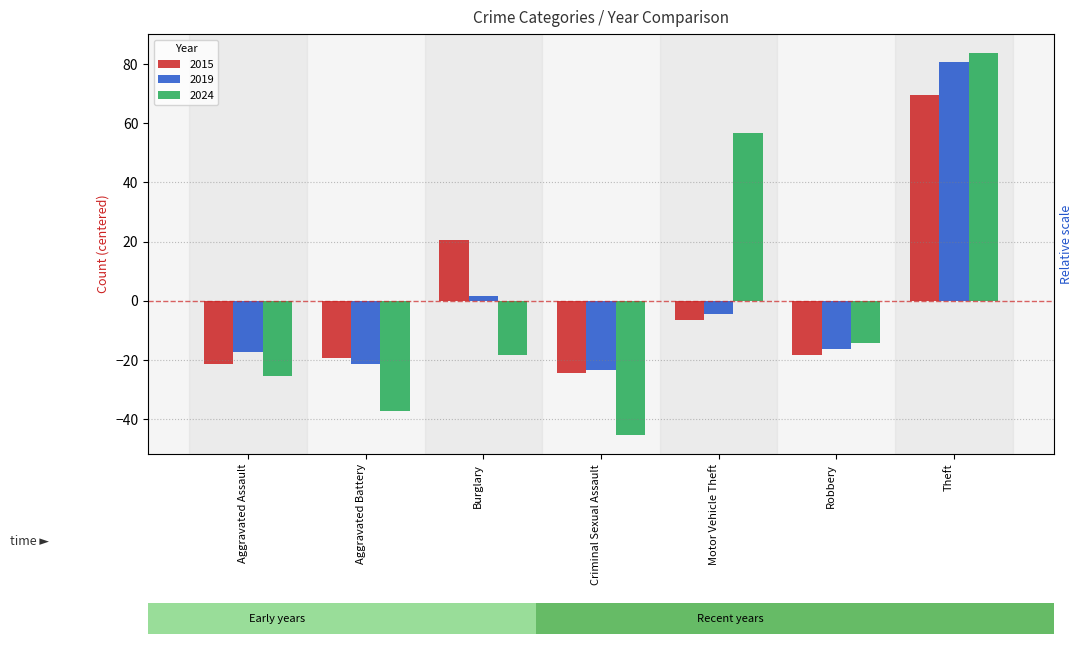

Rank the series by their maximum value, from lowest to highest.

2015, 2019, 2024